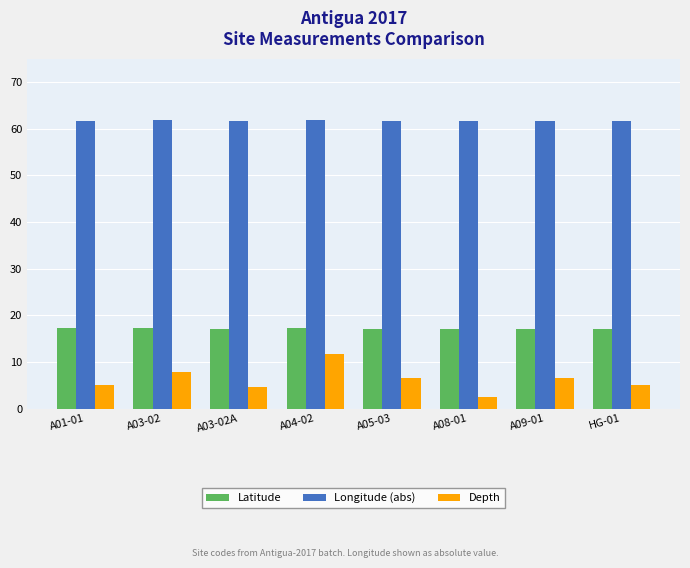

What is the total value across all series at A03-02?

86.7